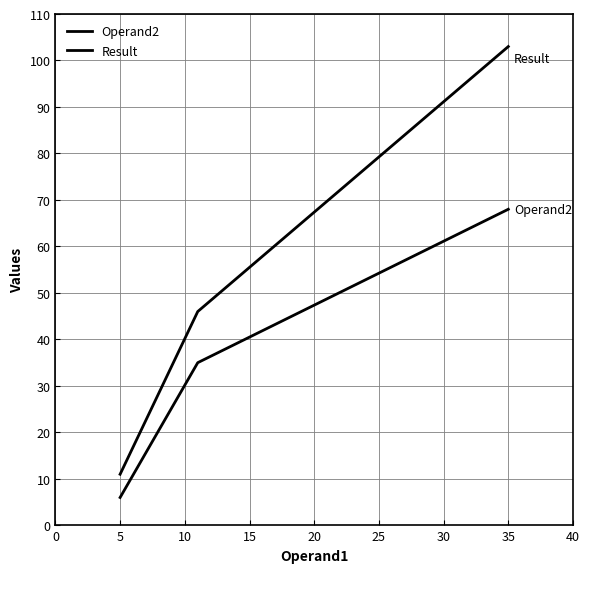

What is the value of the Result point at the 3rd from the left?

103